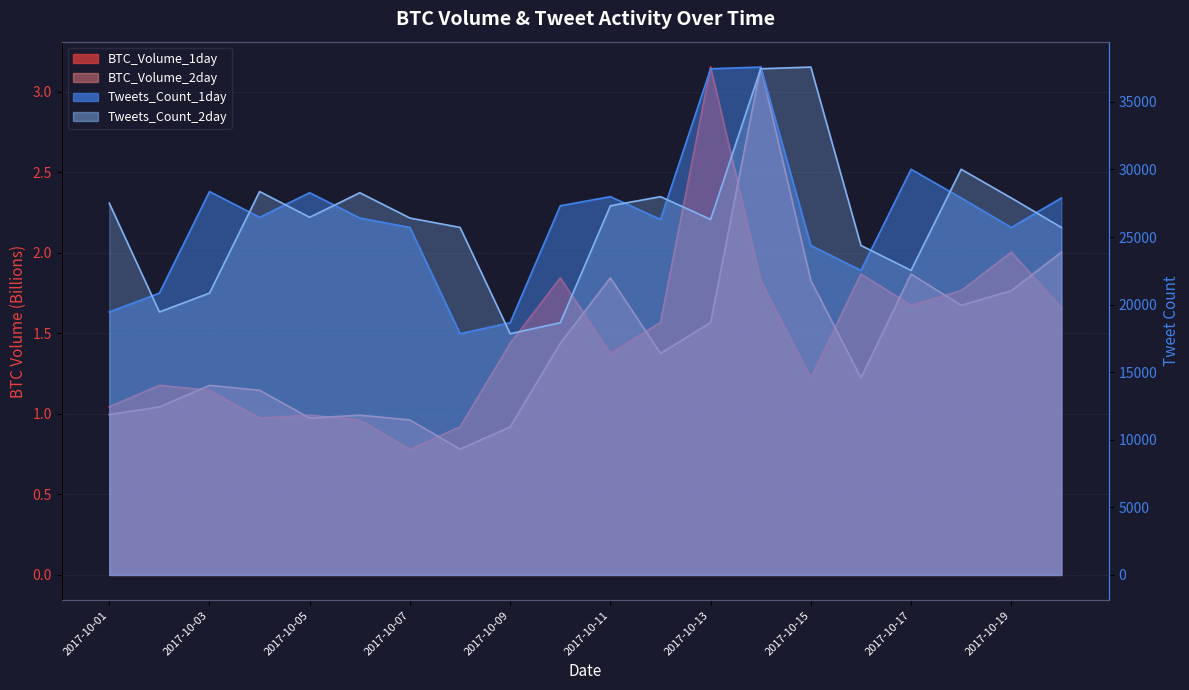

Is it true that Tweets_Count_2day equals 26405.0 at 2017-10-07?

True